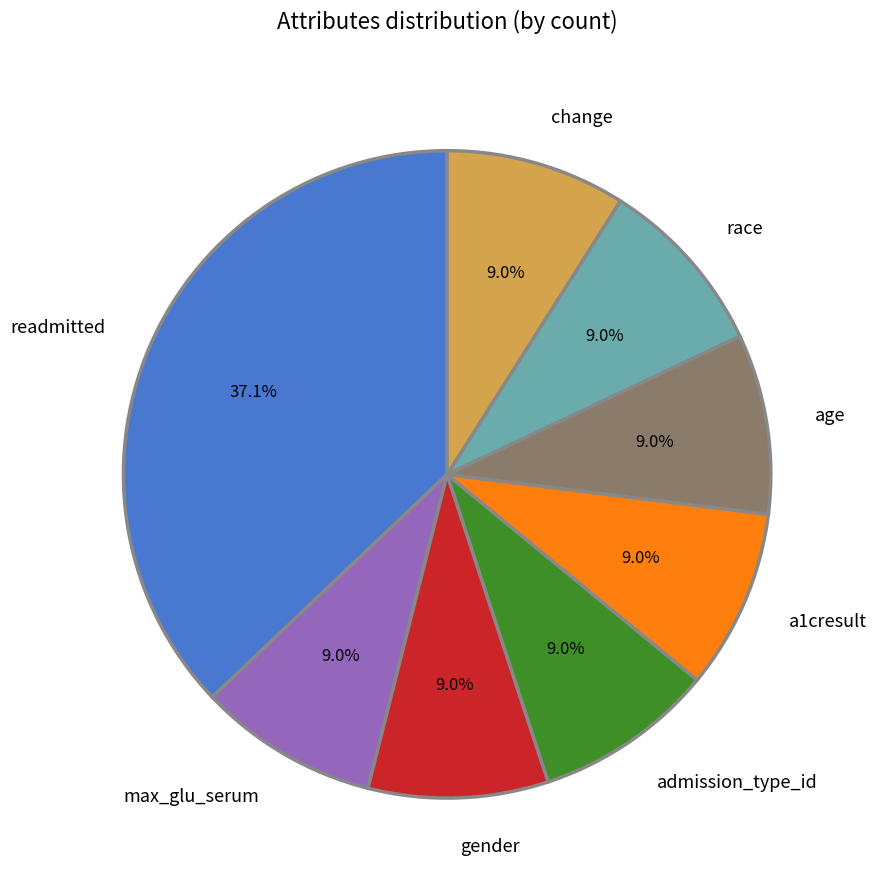

Which slice is the largest?

readmitted